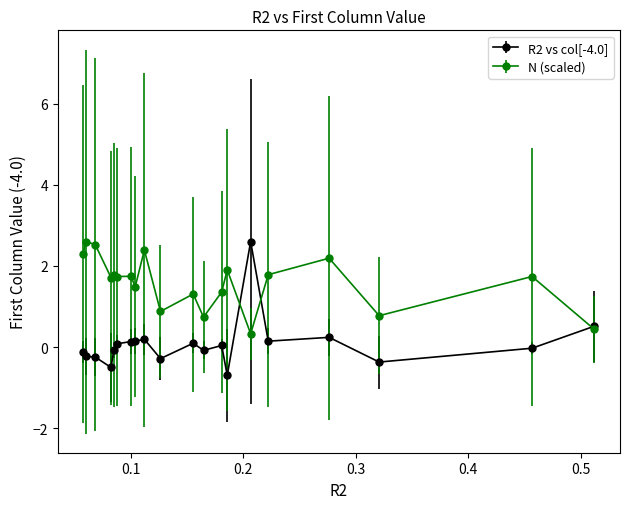

Which series has the widest spread of values?

R2 vs col[-4.0]